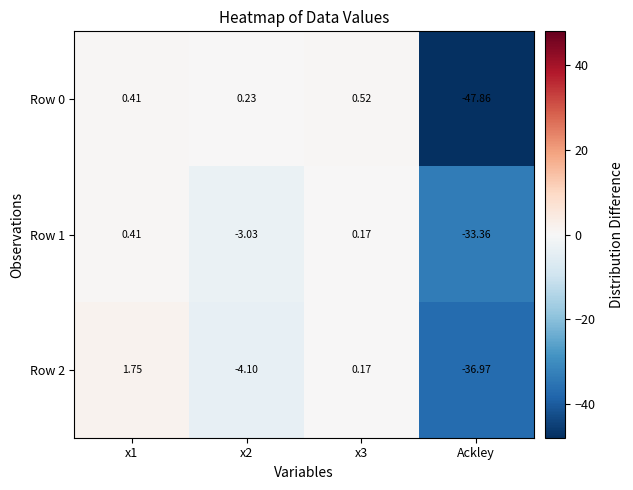

Is the value of Row 2 at x2 greater than the value of Row 1 at x3?

No